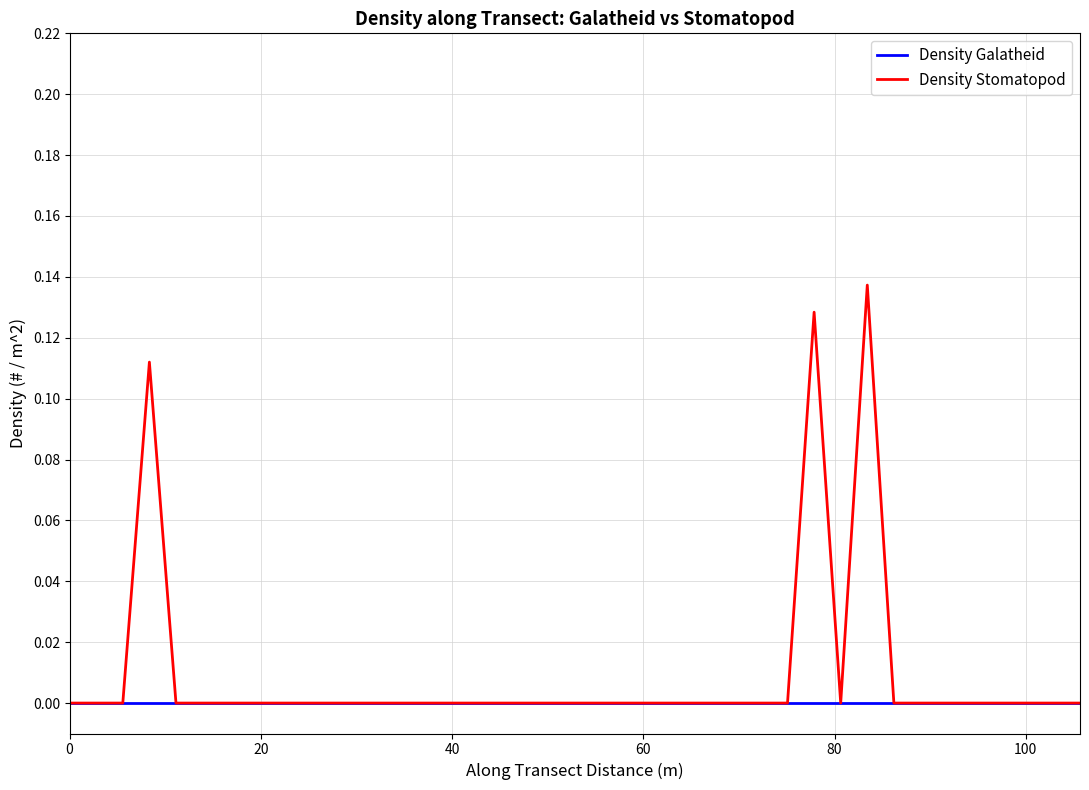

Rank the series by their average value, from highest to lowest.

Density Stomatopod, Density Galatheid